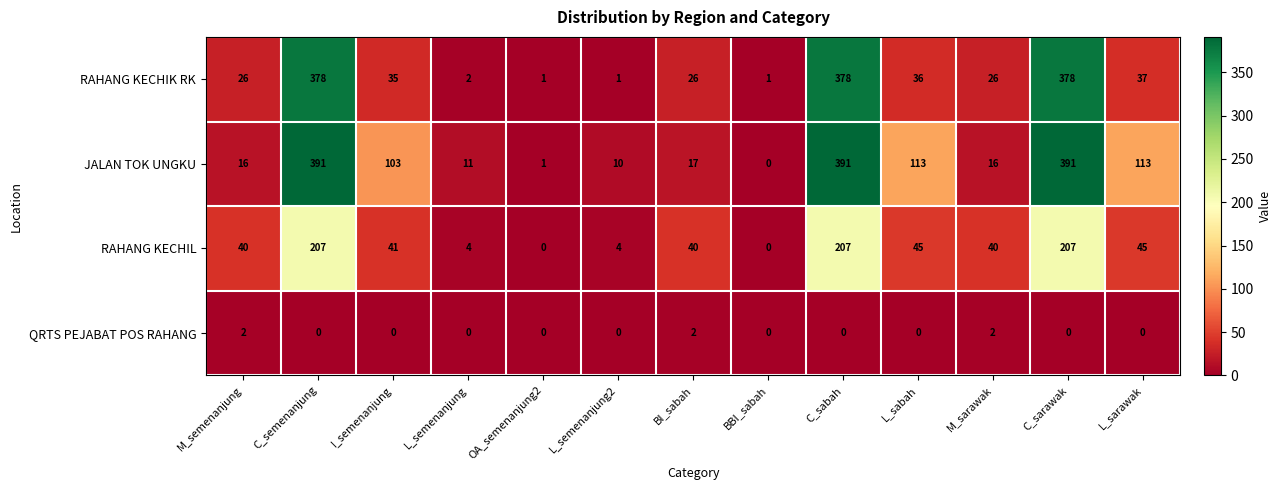

The RAHANG KECHIK RK series shows 35 at I_semenanjung. True or false?

True